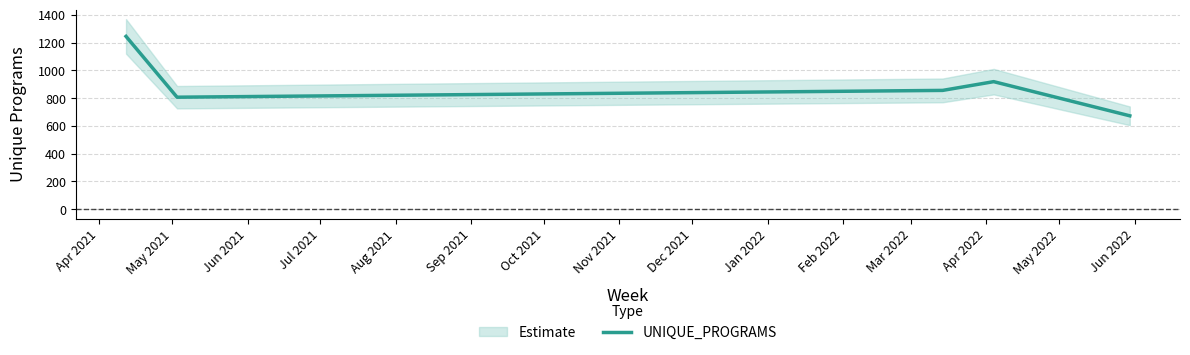

What is the maximum value for UNIQUE_PROGRAMS?

1245